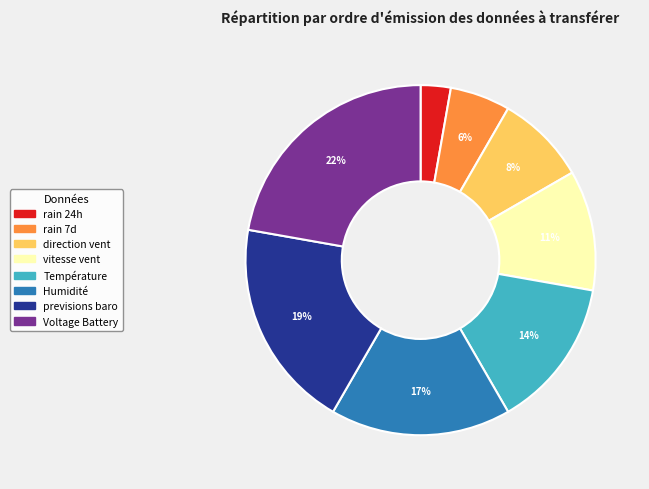

To the nearest percent, what percentage of the pie is Humidité?

17%